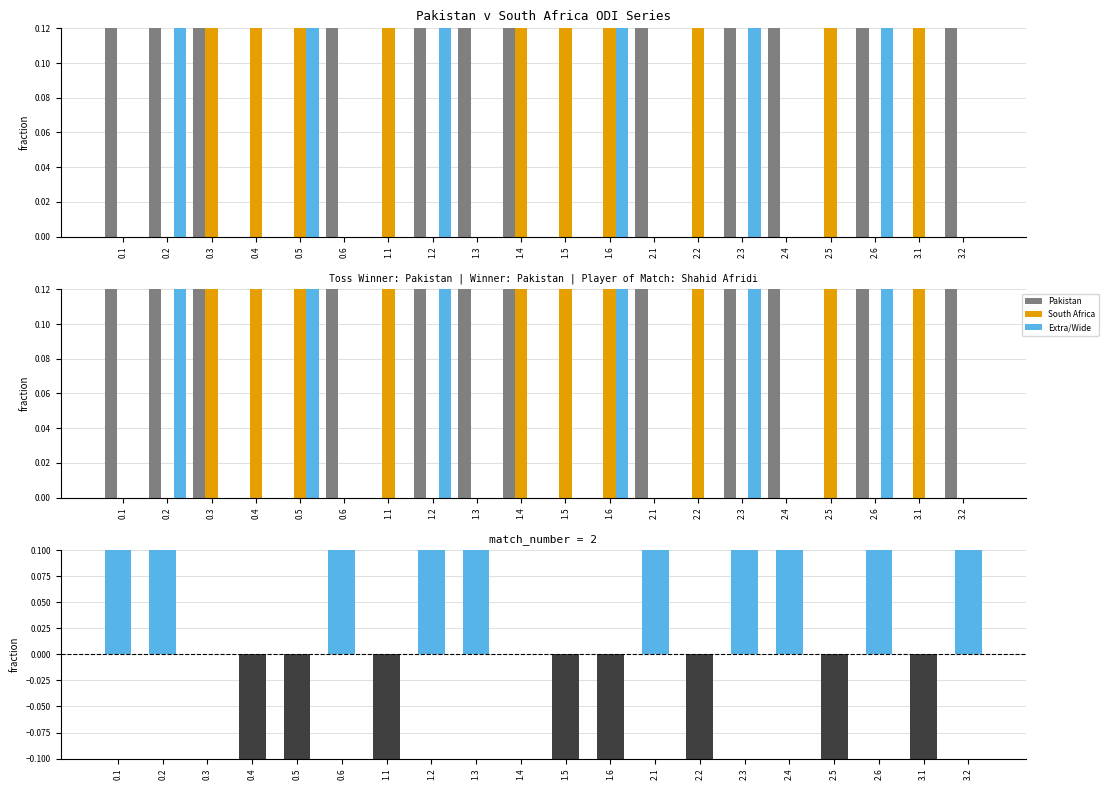

Which series has the largest total across all categories?

Pakistan